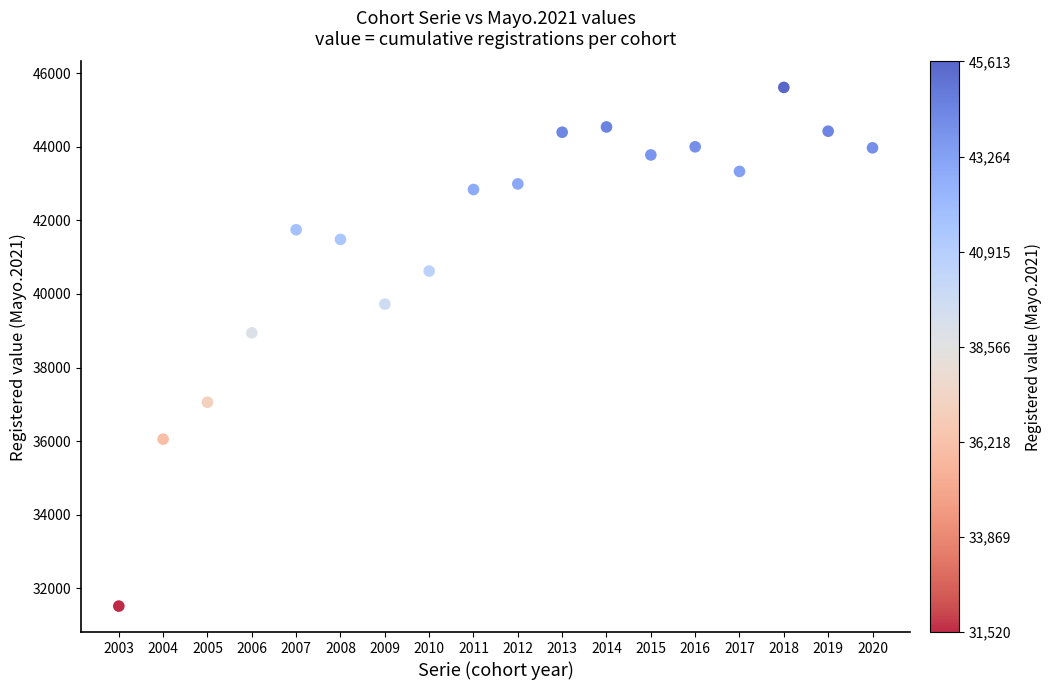

What is the range of X values (max minus min)?

17